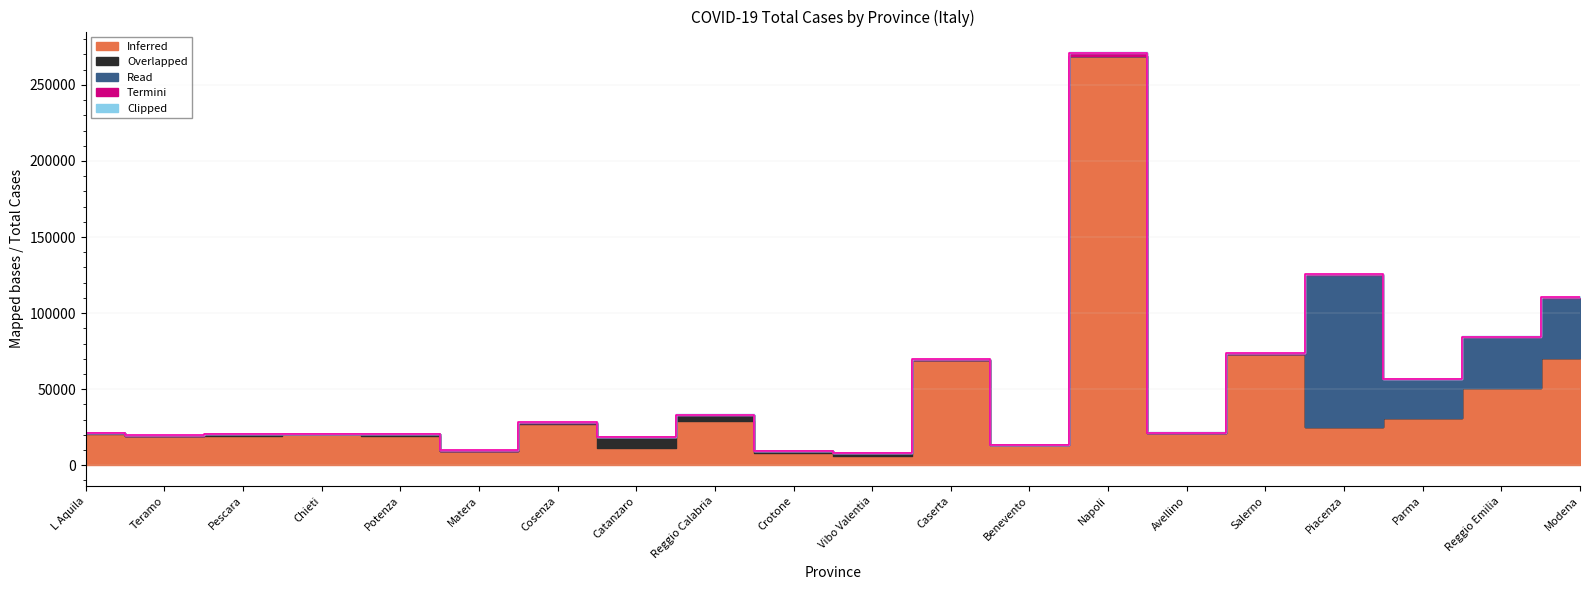

Between Cosenza and Benevento, which series saw the biggest shift?

Inferred